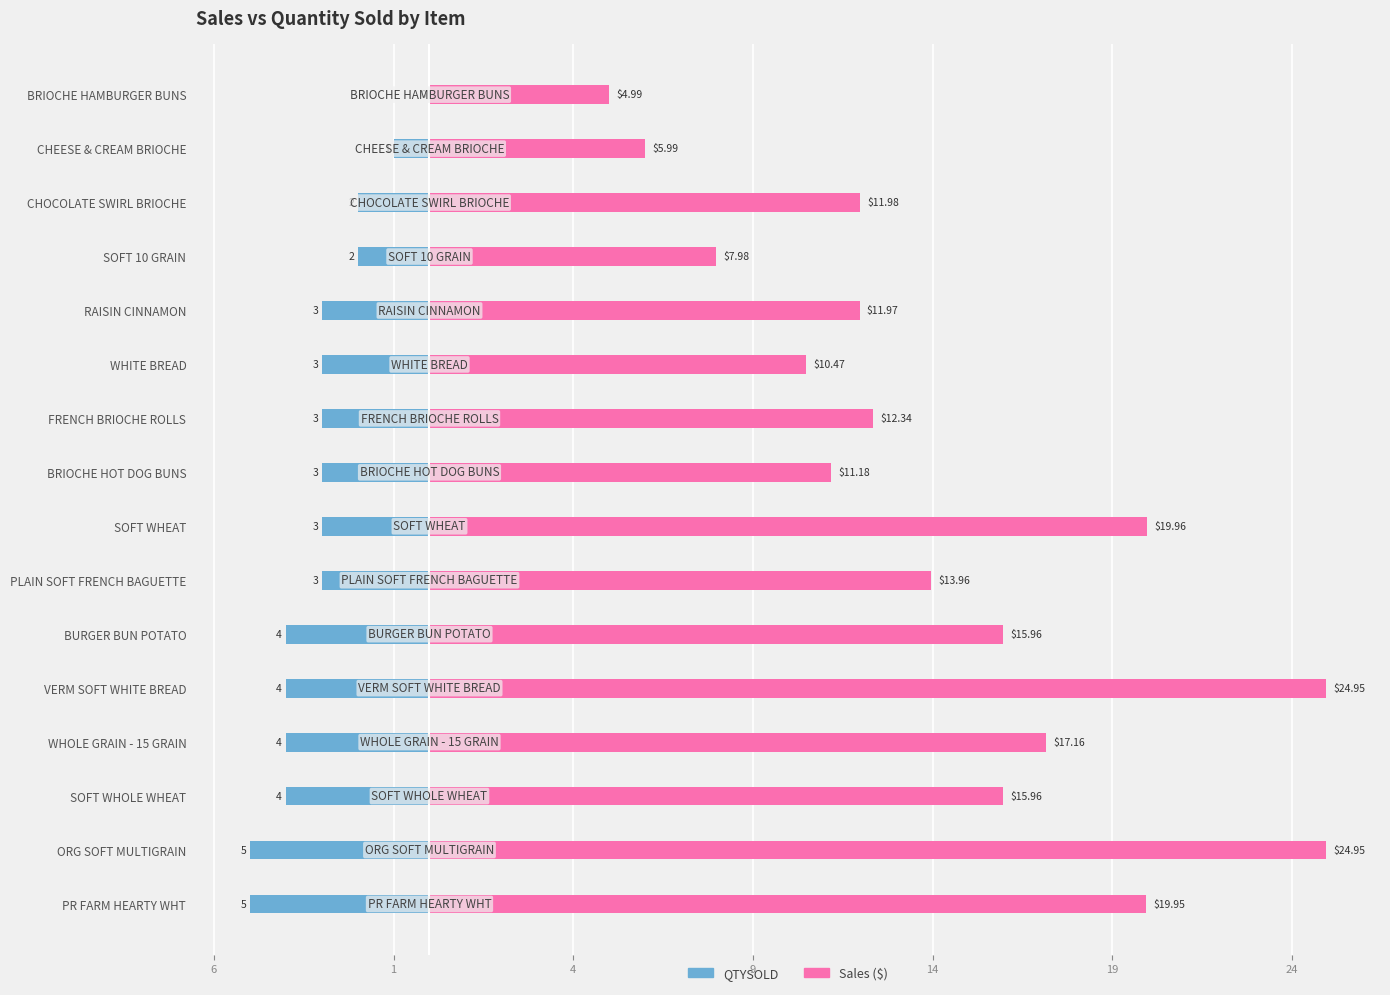

What is the minimum value for Sales?

5.0